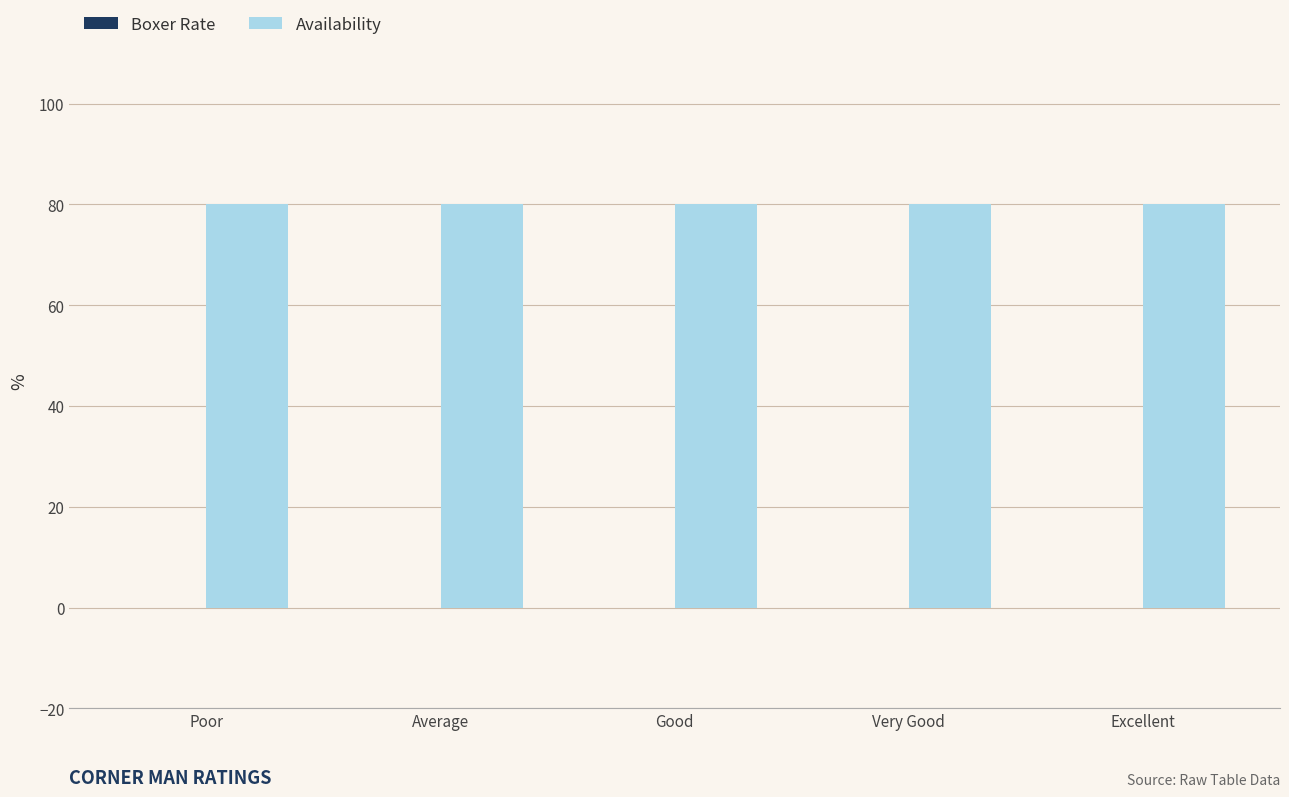

What is the label of the 1st bar from the right?

Excellent